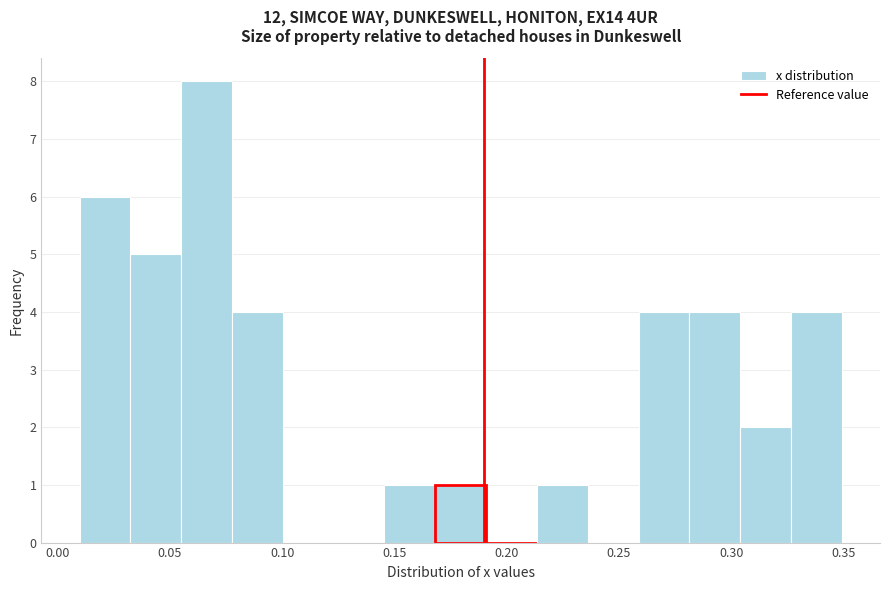

Reading left to right, list every bar in this chart as the range it spans on the x-axis followed by its height. Neither the bar edges nor the heights are printed on the chart, so give them approximately, as read against the axes.

0.010 to 0.030: 6
0.030 to 0.055: 5
0.055 to 0.080: 8
0.080 to 0.100: 4
0.100 to 0.125: 0
0.125 to 0.145: 0
0.145 to 0.170: 1
0.170 to 0.190: 1
0.190 to 0.215: 0
0.215 to 0.235: 1
0.235 to 0.260: 0
0.260 to 0.280: 4
0.280 to 0.305: 4
0.305 to 0.325: 2
0.325 to 0.350: 4